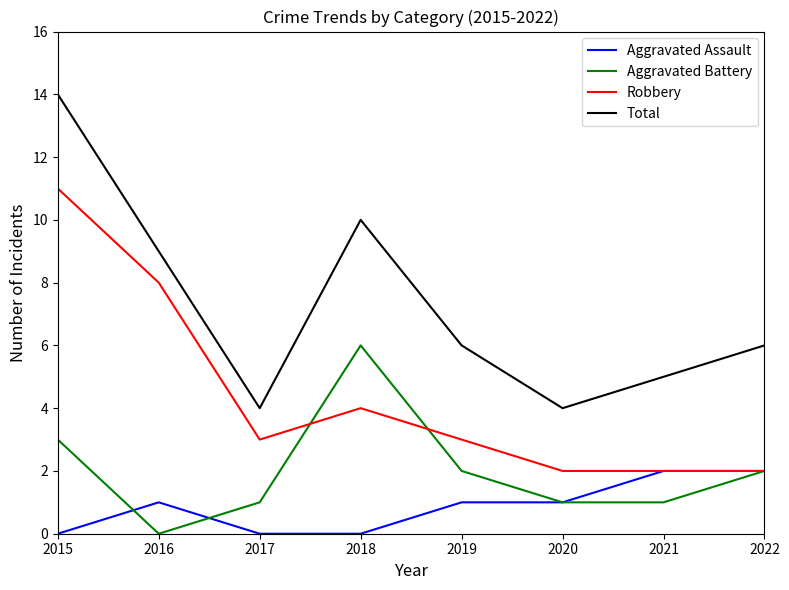

At which label does Robbery reach its peak?

2015